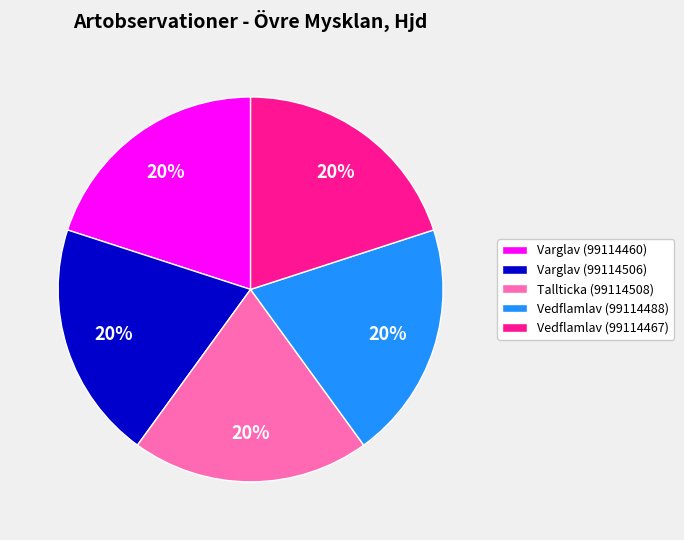

Is it true that Varglav (99114506) is 28% of the pie?

False